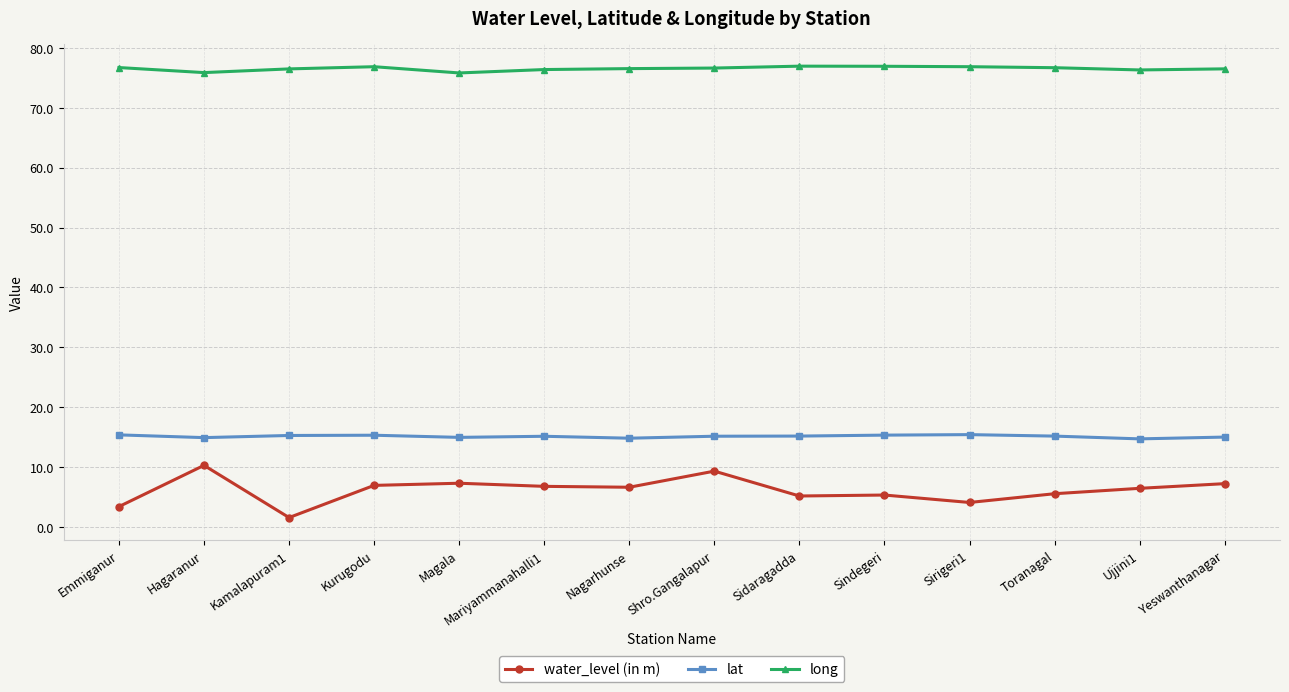

How many categories are shown in the chart?

14